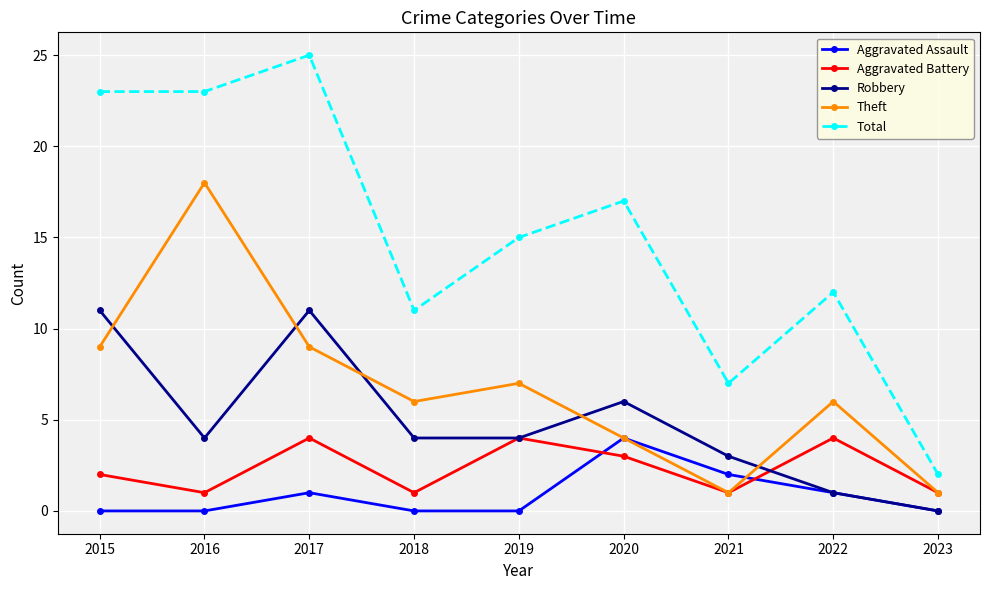

Is this an area chart (filled region under the line)?

No